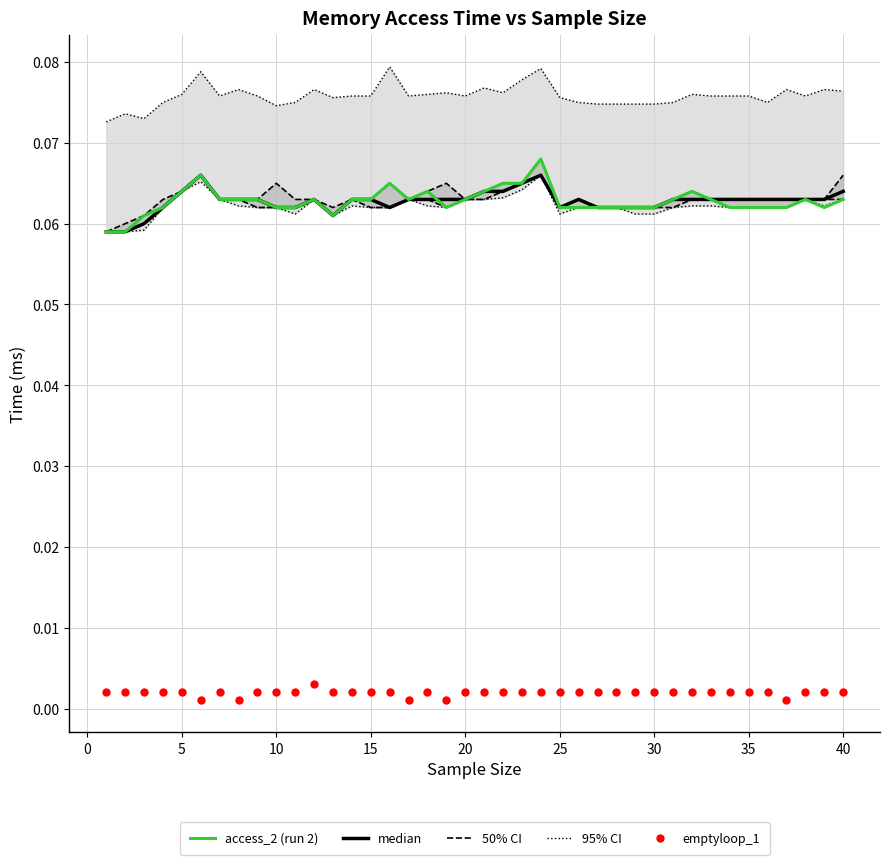

At how many categories does at least one series exceed 0?

40